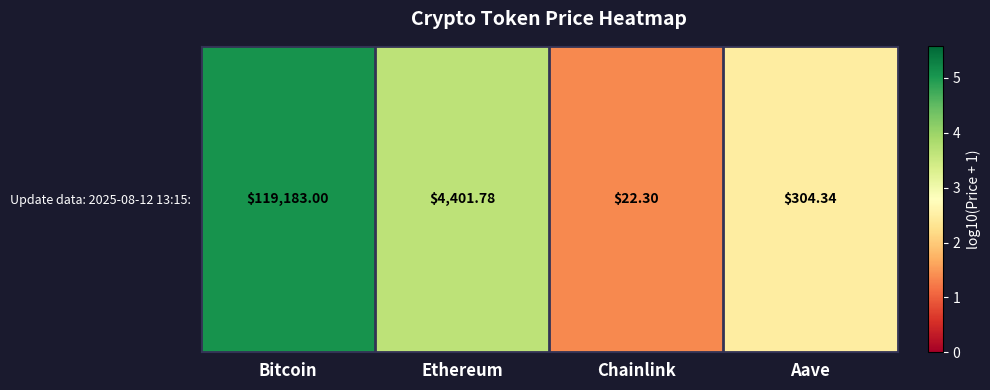

What is the sum of the values at Aave and Ethereum?

6.1